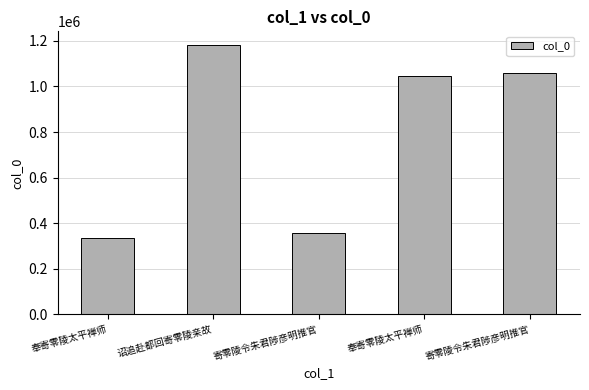

How many distinct data groups are displayed?

1